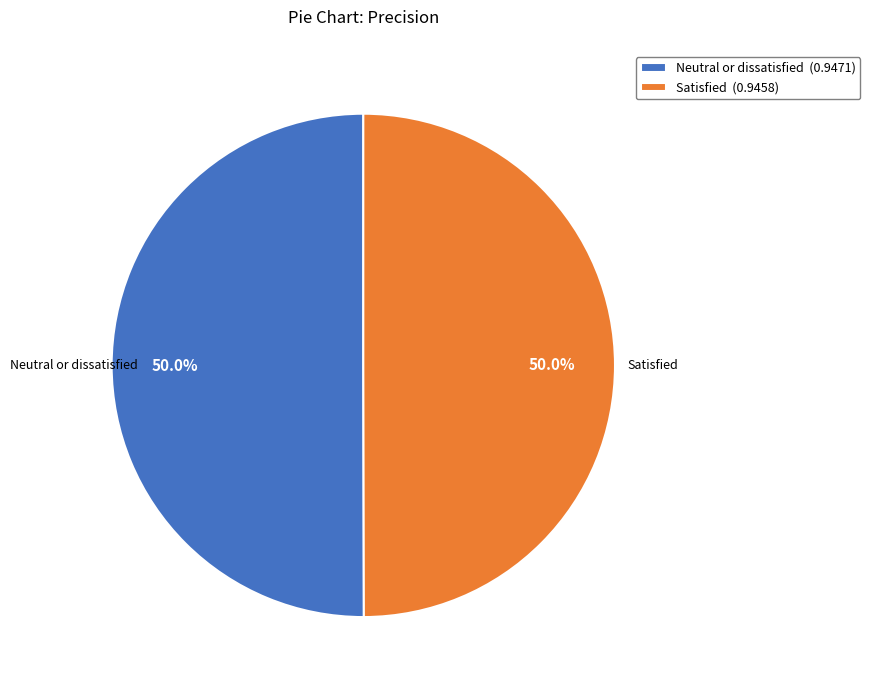

Is the sum of Neutral or dissatisfied and Satisfied greater than half?

Yes